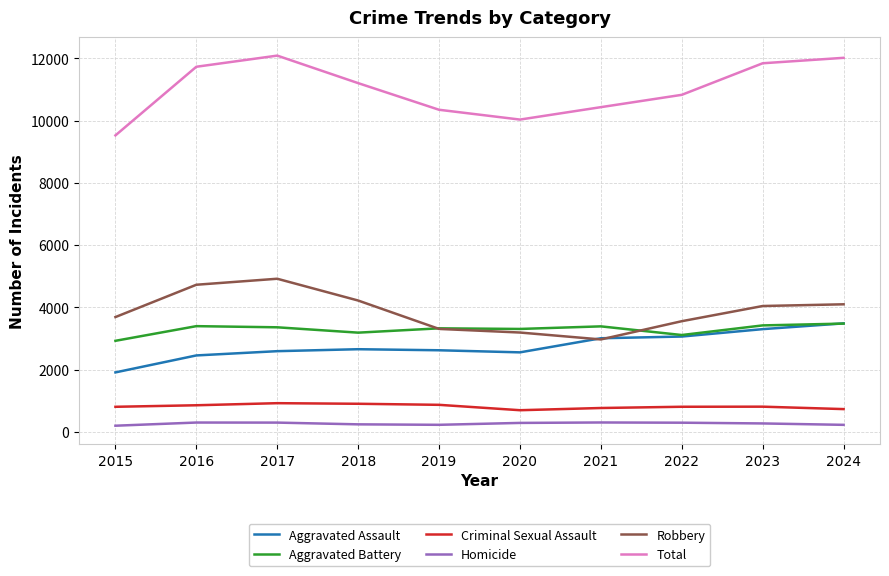

Which series changed the most between 2021 and 2024?

Total